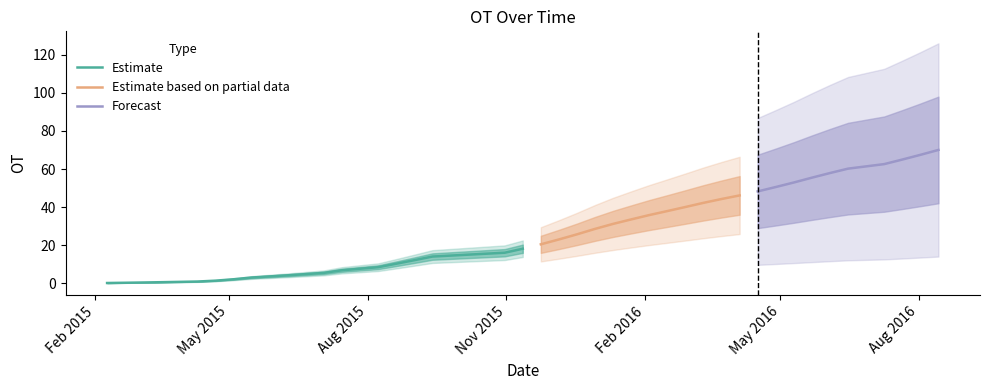

How many values exceed 25?

20